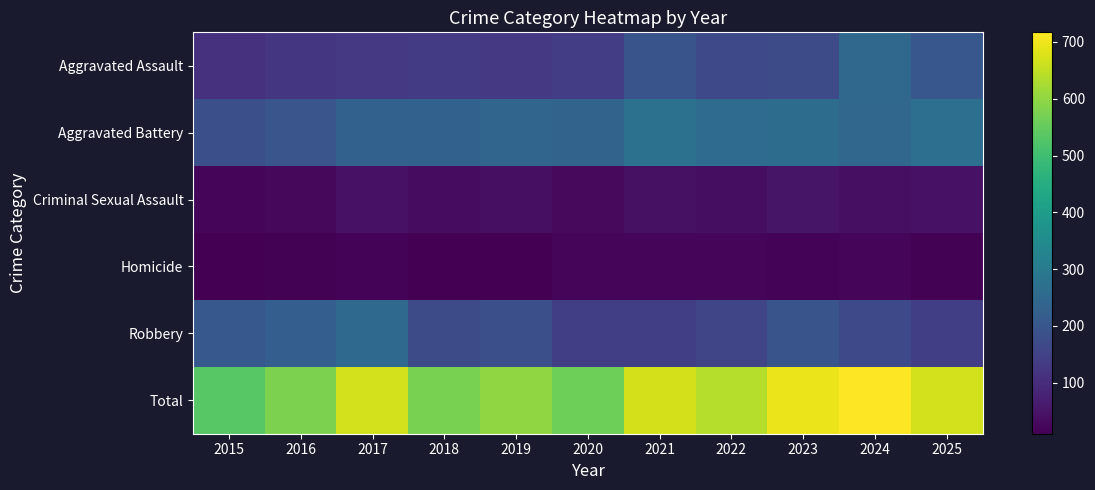

Reading right to left, what are all the values shown in this chart?

Aggravated Assault: 2025=201	2024=249	2023=175	2022=165	2021=195	2020=138	2019=127	2018=133	2017=127	2016=121	2015=112
Aggravated Battery: 2025=269	2024=242	2023=261	2022=257	2021=274	2020=236	2019=240	2018=229	2017=229	2016=196	2015=183
Criminal Sexual Assault: 2025=45	2024=38	2023=51	2022=37	2021=41	2020=28	2019=38	2018=33	2017=45	2016=26	2015=23
Homicide: 2025=13	2024=23	2023=16	2022=22	2021=20	2020=19	2019=12	2018=10	2017=18	2016=13	2015=10
Robbery: 2025=141	2024=165	2023=193	2022=158	2021=142	2020=141	2019=183	2018=171	2017=251	2016=221	2015=206
Total: 2025=669	2024=717	2023=696	2022=639	2021=672	2020=562	2019=600	2018=576	2017=670	2016=577	2015=534